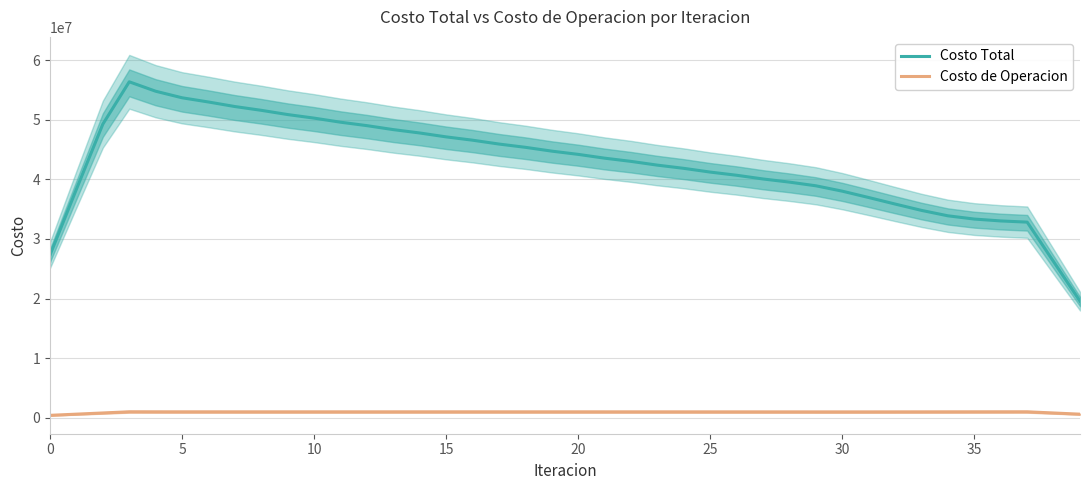

How many data points in Costo de Operacion are above 986806?

20